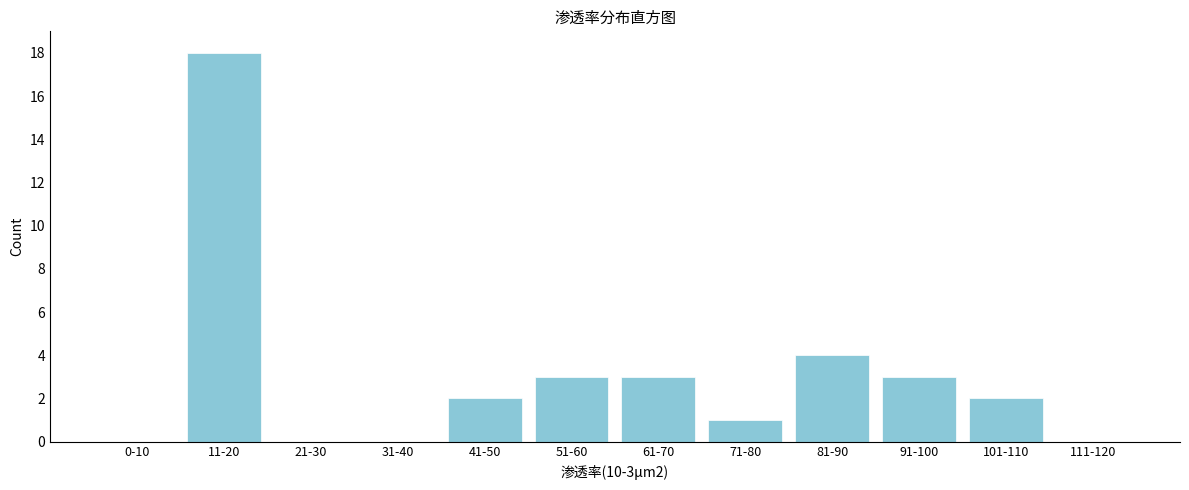

Reading left to right, what are all the values shown in this chart?

0-10=0	11-20=18	21-30=0	31-40=0	41-50=2	51-60=3	61-70=3	71-80=1	81-90=4	91-100=3	101-110=2	111-120=0